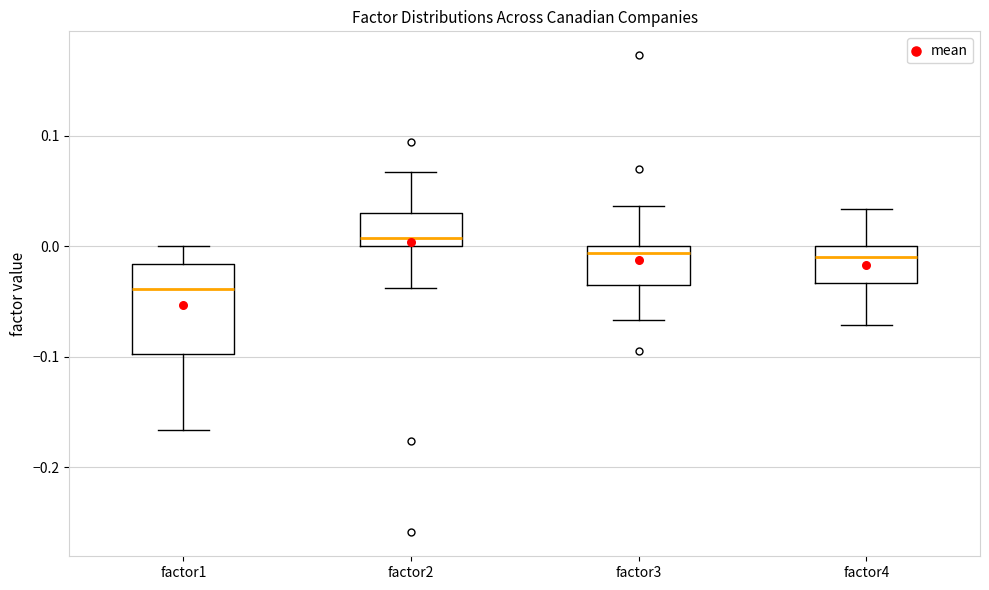

Reading left to right, transcribe this box plot: for each box, give where its median line is, the range the box spans, and where its two whiskers end, as read against the y-axis. The values are not printed on the chart, so give them approximately, as read against the axis.

factor1: median -0.04, box -0.10 to -0.02, whiskers -0.17 to 0.00
factor2: median 0.01, box 0.00 to 0.03, whiskers -0.04 to 0.07
factor3: median -0.01, box -0.03 to 0.00, whiskers -0.07 to 0.04
factor4: median -0.01, box -0.03 to 0.00, whiskers -0.07 to 0.03